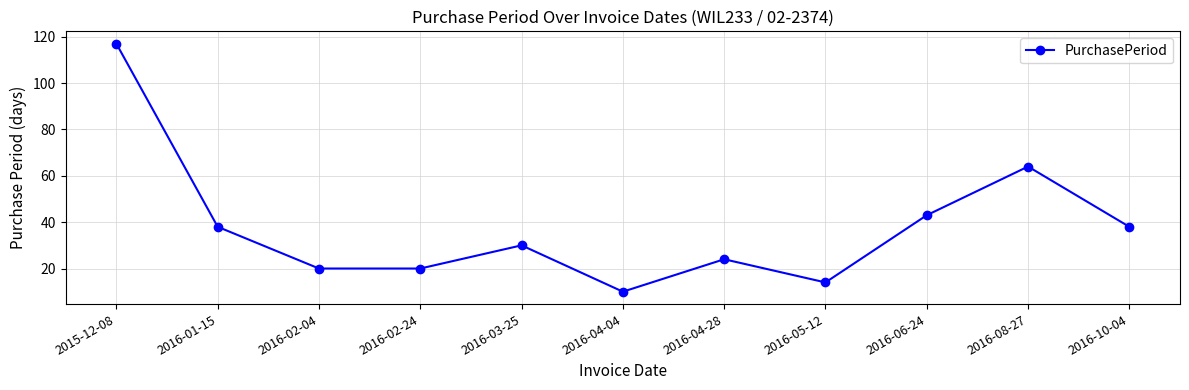

The chart shows a value of 117 at 2015-12-08. True or false?

True